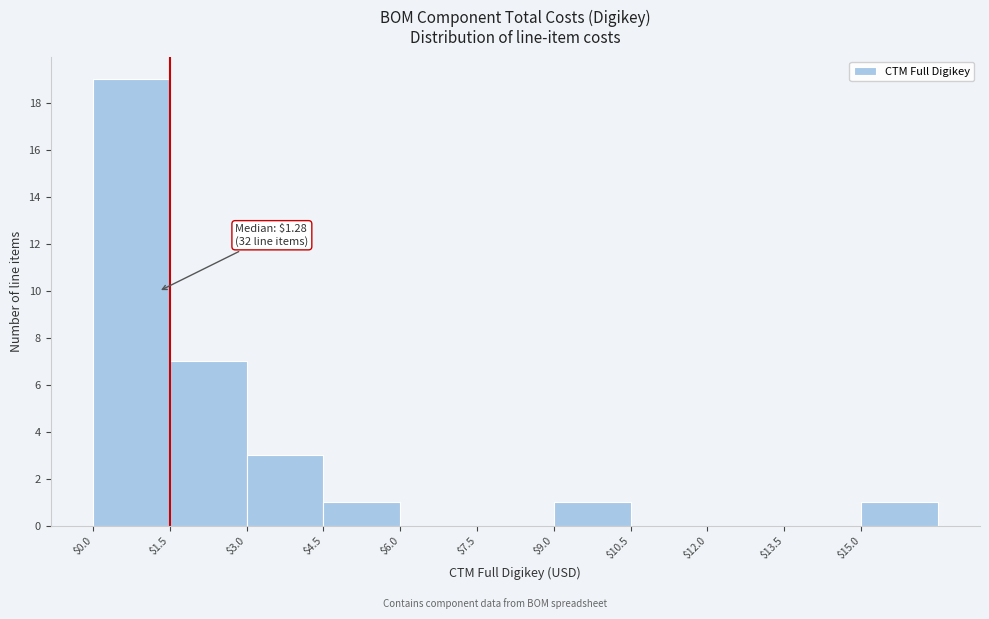

Which range on the x-axis has the tallest bar?

0.0 to 1.5